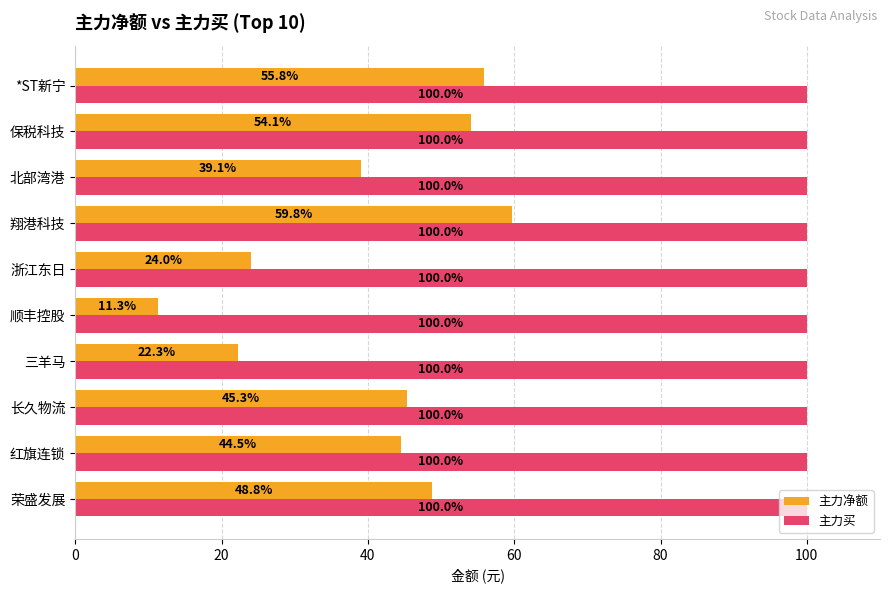

Which series has the widest spread of values?

主力净额